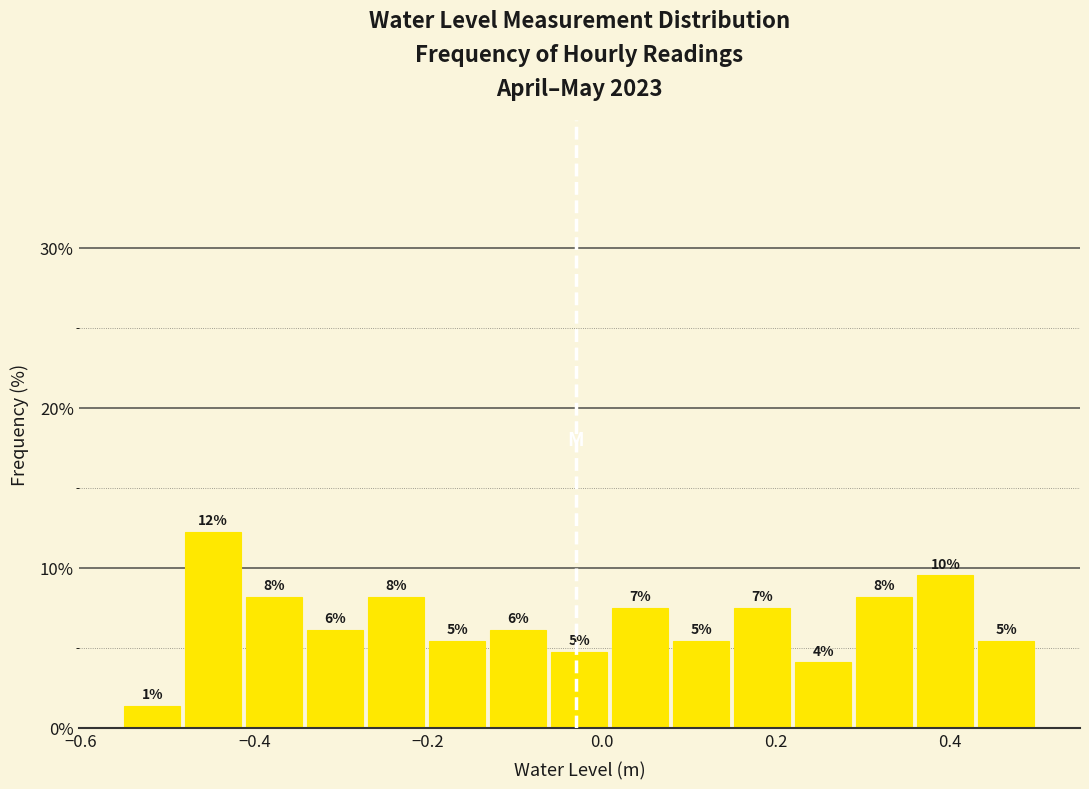

Around what value on the x-axis is the tallest bar? Give the approximate position of its centre, as read against the axis.

-0.44